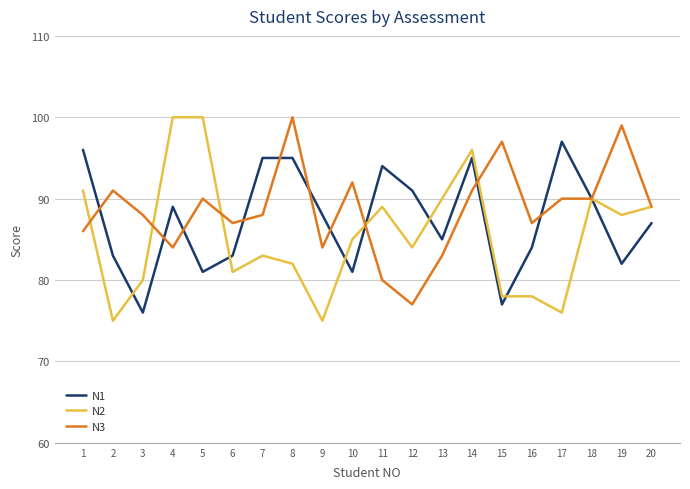

How many lines are shown in the chart?

3